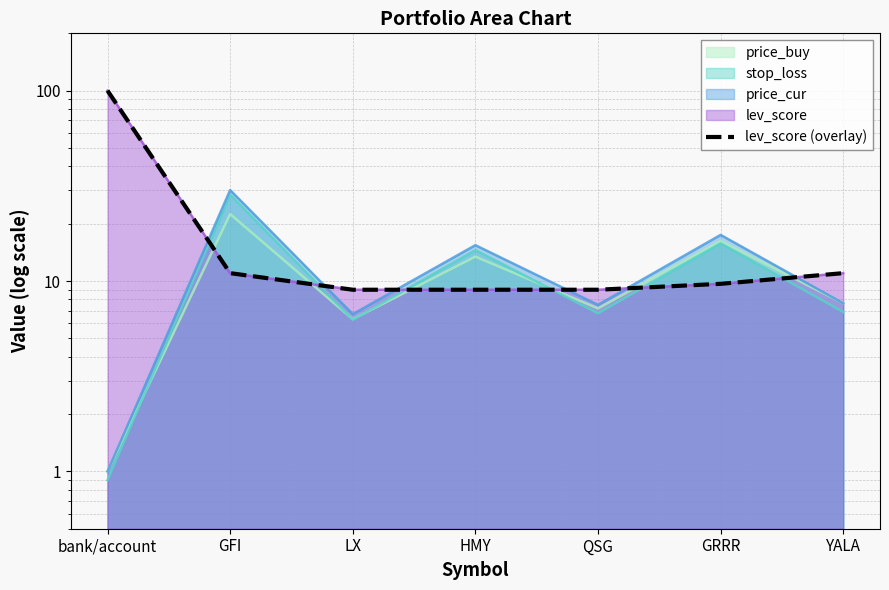

The chart shows a value of 9.0 at QSG. True or false?

True